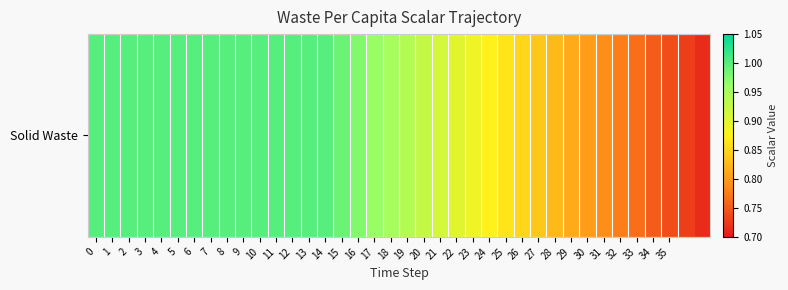

Rank the categories by value from lowest to highest.

37, 36, 35, 34, 33, 32, 31, 30, 29, 28, 27, 26, 25, 24, 23, 22, 21, 20, 19, 18, 17, 16, 15, 0, 1, 2, 3, 4, 5, 6, 7, 8, 9, 10, 11, 12, 13, 14